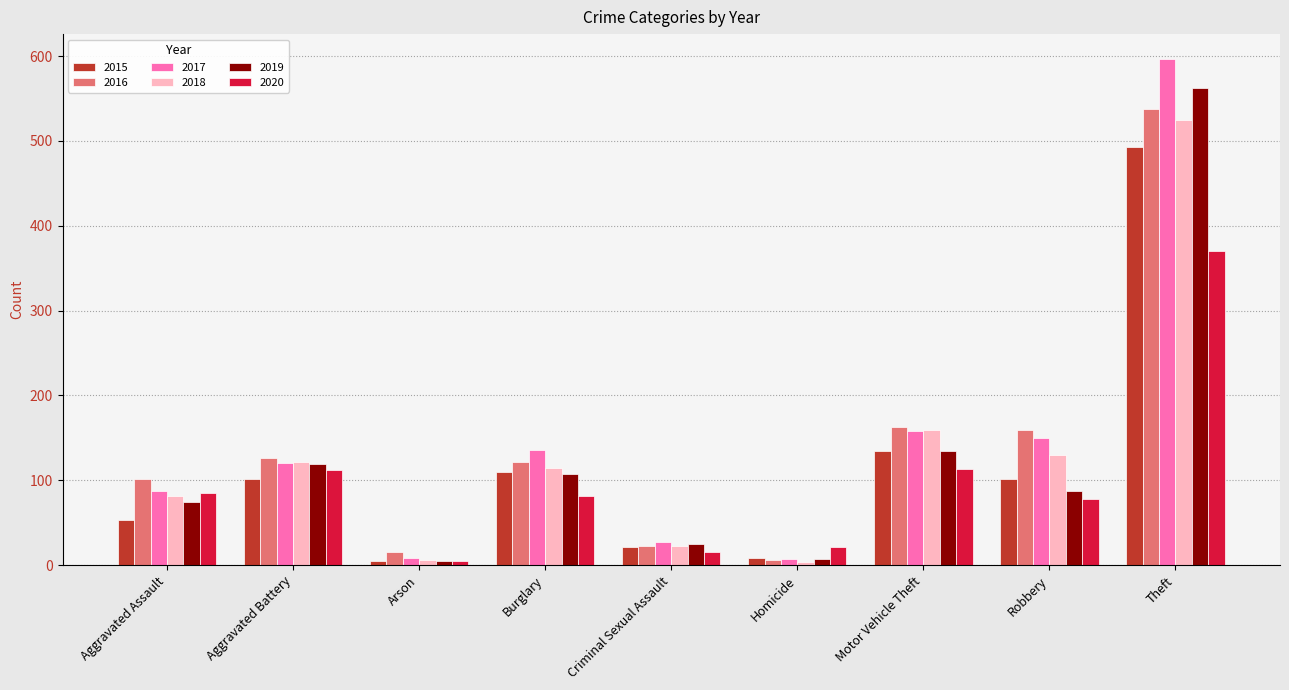

What is the value of the 2015 bar at the 9th from the left?

493